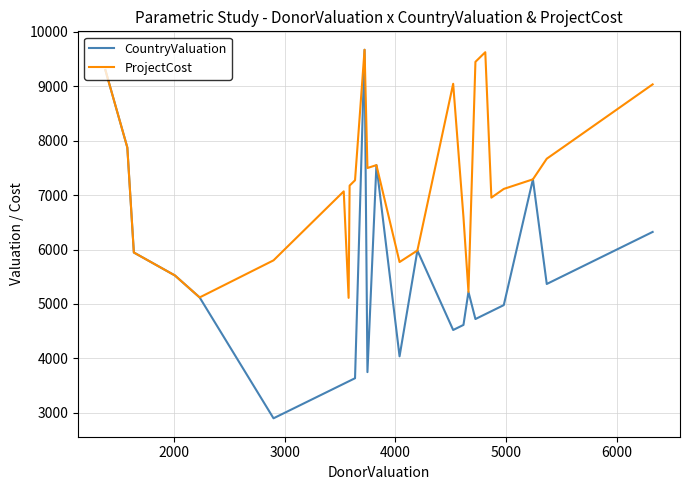

In CountryValuation, how many points are higher than both neighbors (excluding endpoints)?

5